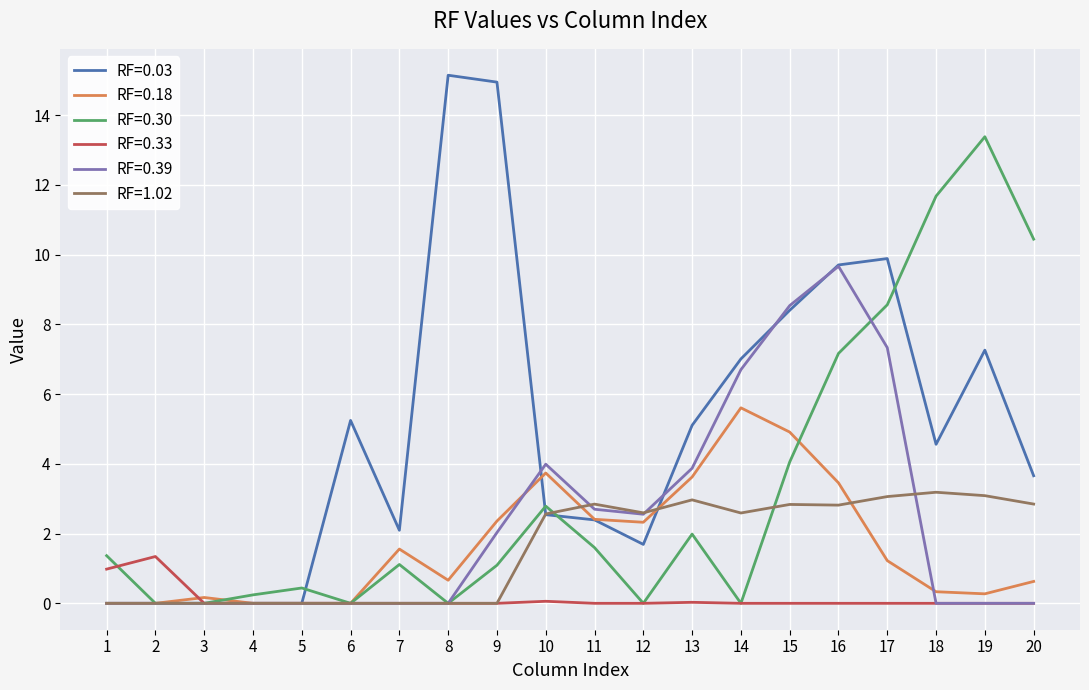

The RF=1.02 series shows 0.0 at 4. True or false?

True